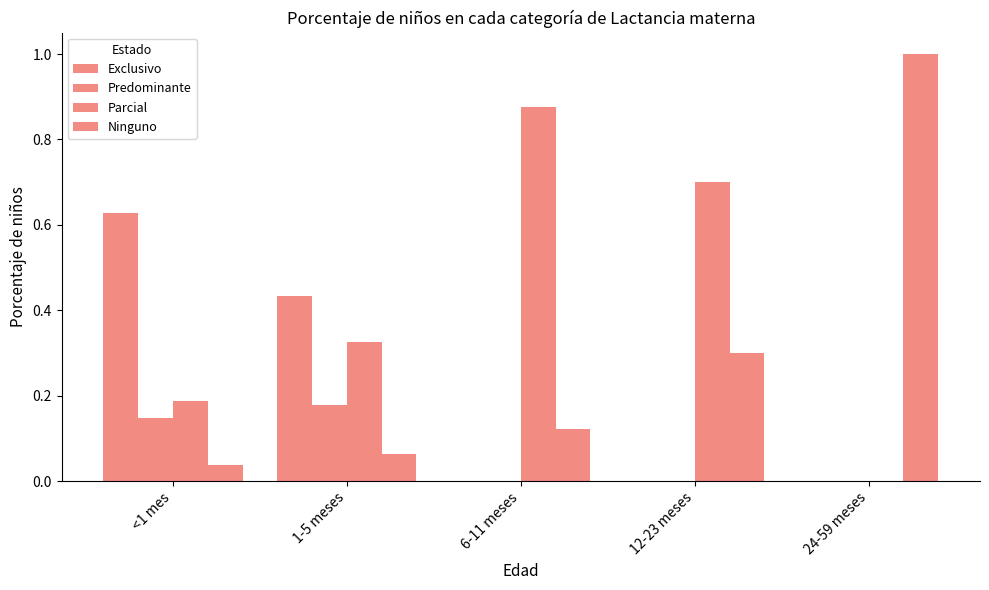

At 6-11 meses, list the series in order from smallest to largest.

Exclusivo, Predominante, Ninguno, Parcial